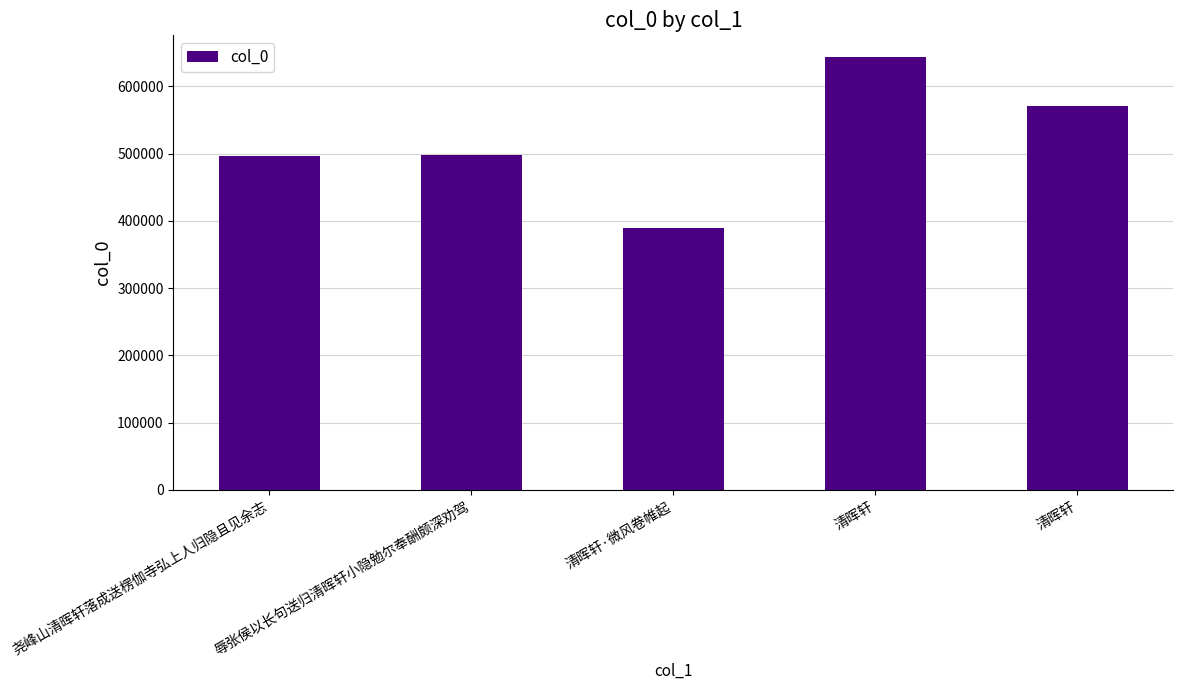

What is the value of the 2nd bar from the left?

497657